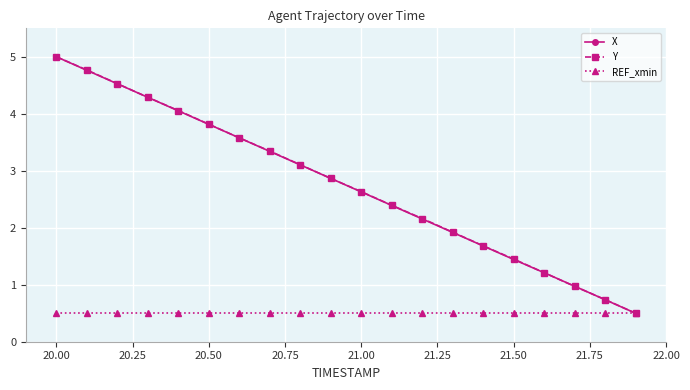

What is the maximum value shown in the chart?

5.0